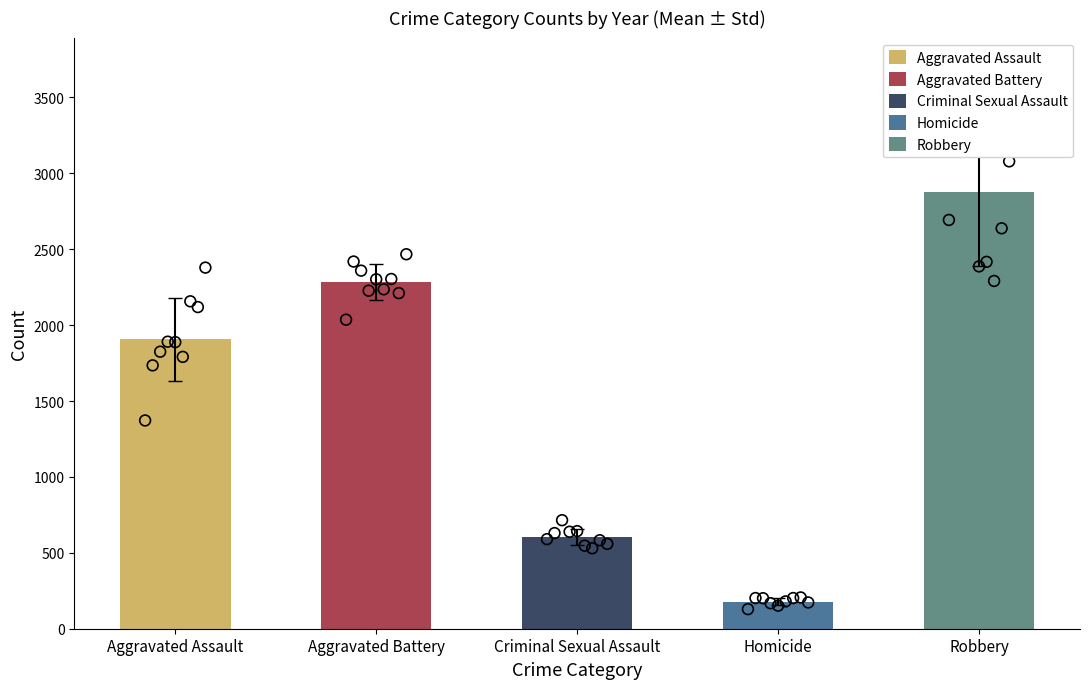

Which series reaches the maximum Y coordinate?

Robbery